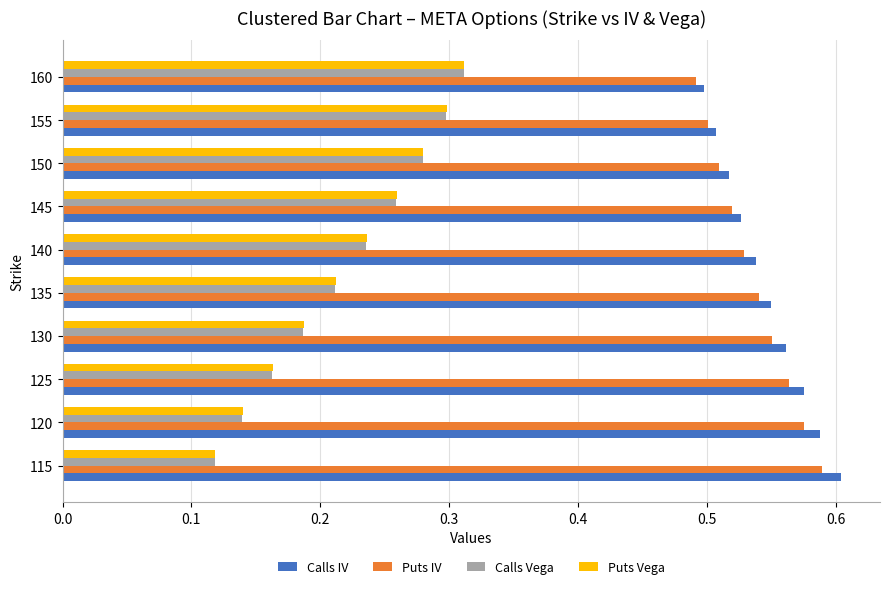

At how many categories does at least one series exceed 0?

10